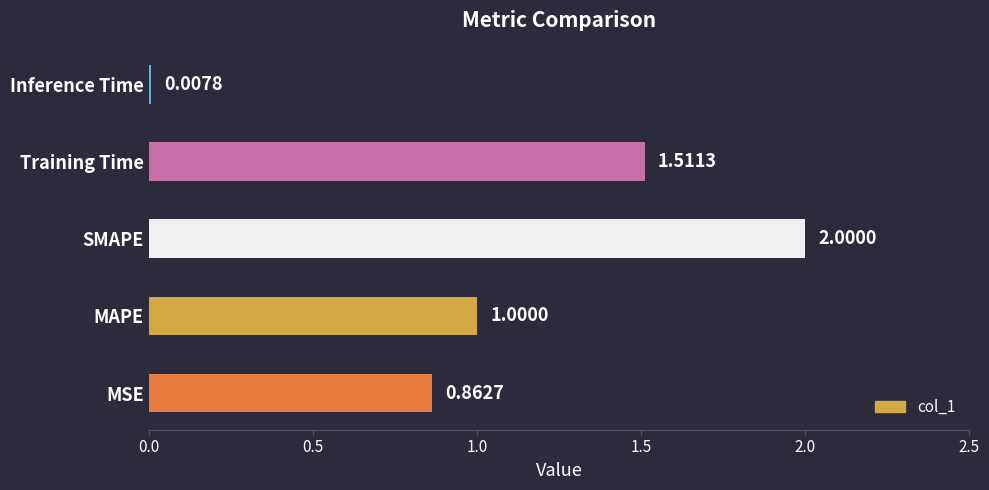

At which label is the value closest to 1?

MAPE